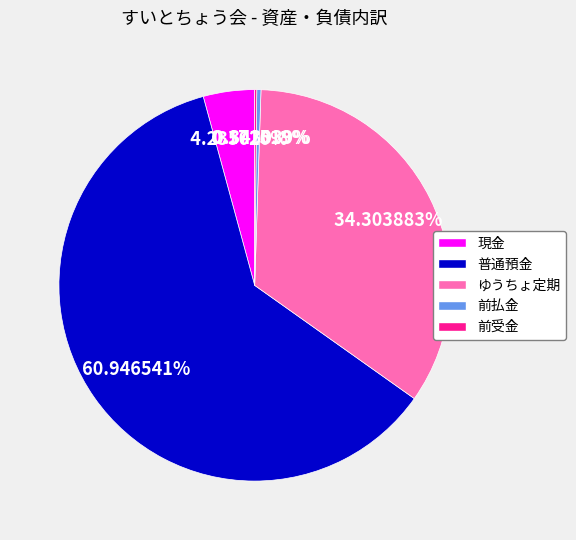

Between 前払金 and 現金, which is larger?

現金